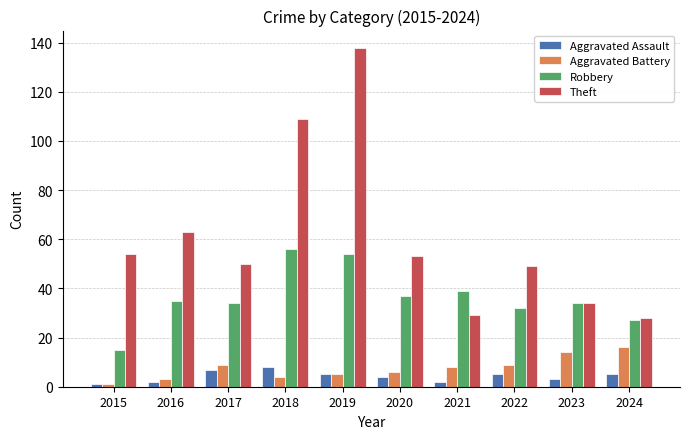

Reading left to right, transcribe all the data shown in this chart.

Aggravated Assault: 2015=1	2016=2	2017=7	2018=8	2019=5	2020=4	2021=2	2022=5	2023=3	2024=5
Aggravated Battery: 2015=1	2016=3	2017=9	2018=4	2019=5	2020=6	2021=8	2022=9	2023=14	2024=16
Robbery: 2015=15	2016=35	2017=34	2018=56	2019=54	2020=37	2021=39	2022=32	2023=34	2024=27
Theft: 2015=54	2016=63	2017=50	2018=109	2019=138	2020=53	2021=29	2022=49	2023=34	2024=28